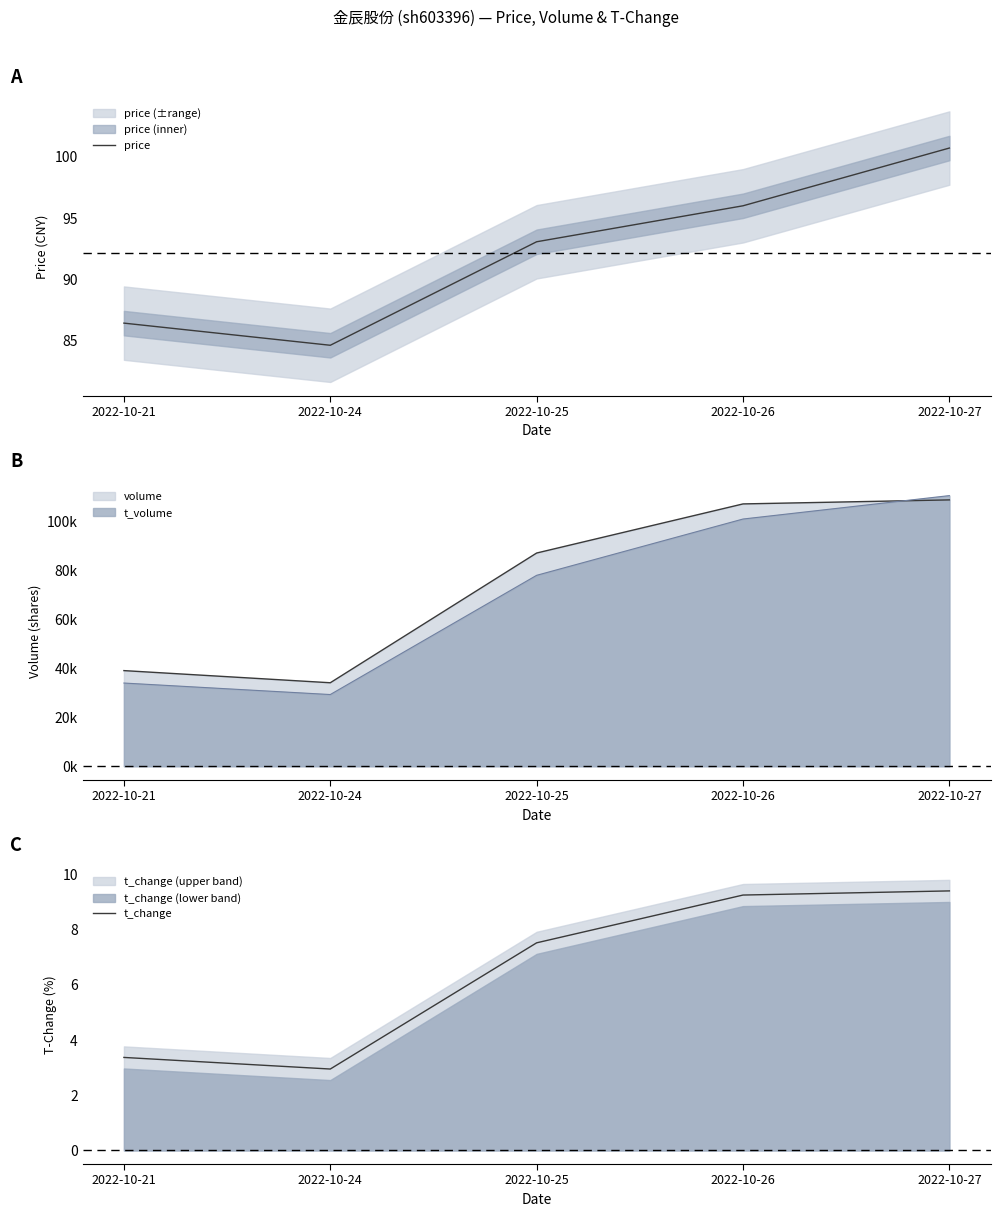

Where does the t_change series first go above 7?

2022-10-25